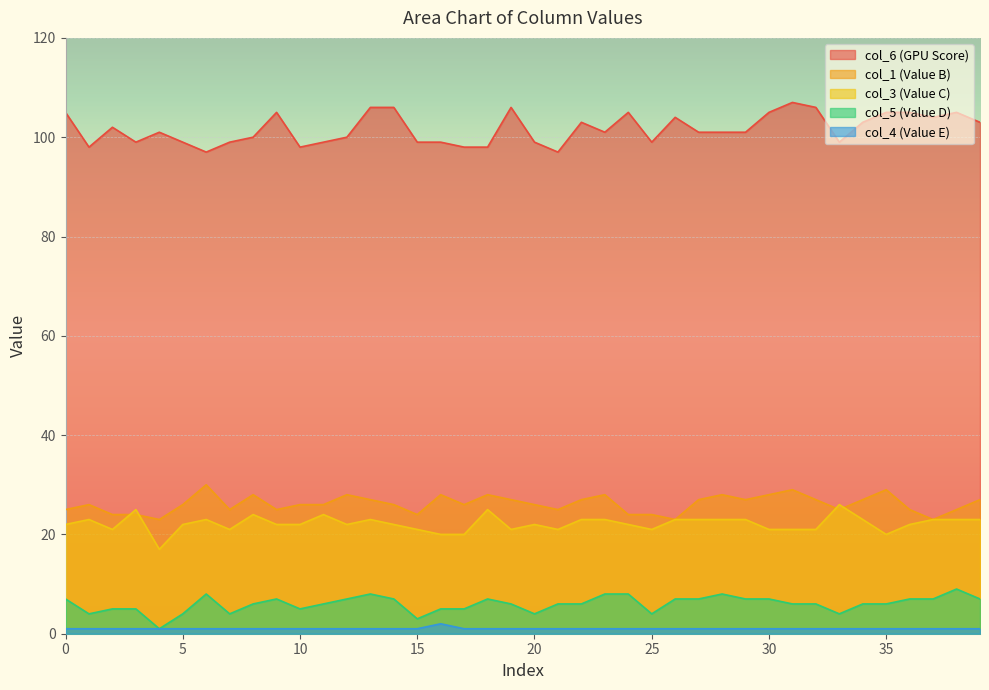

How many values in the col_4 series exceed 1?

1